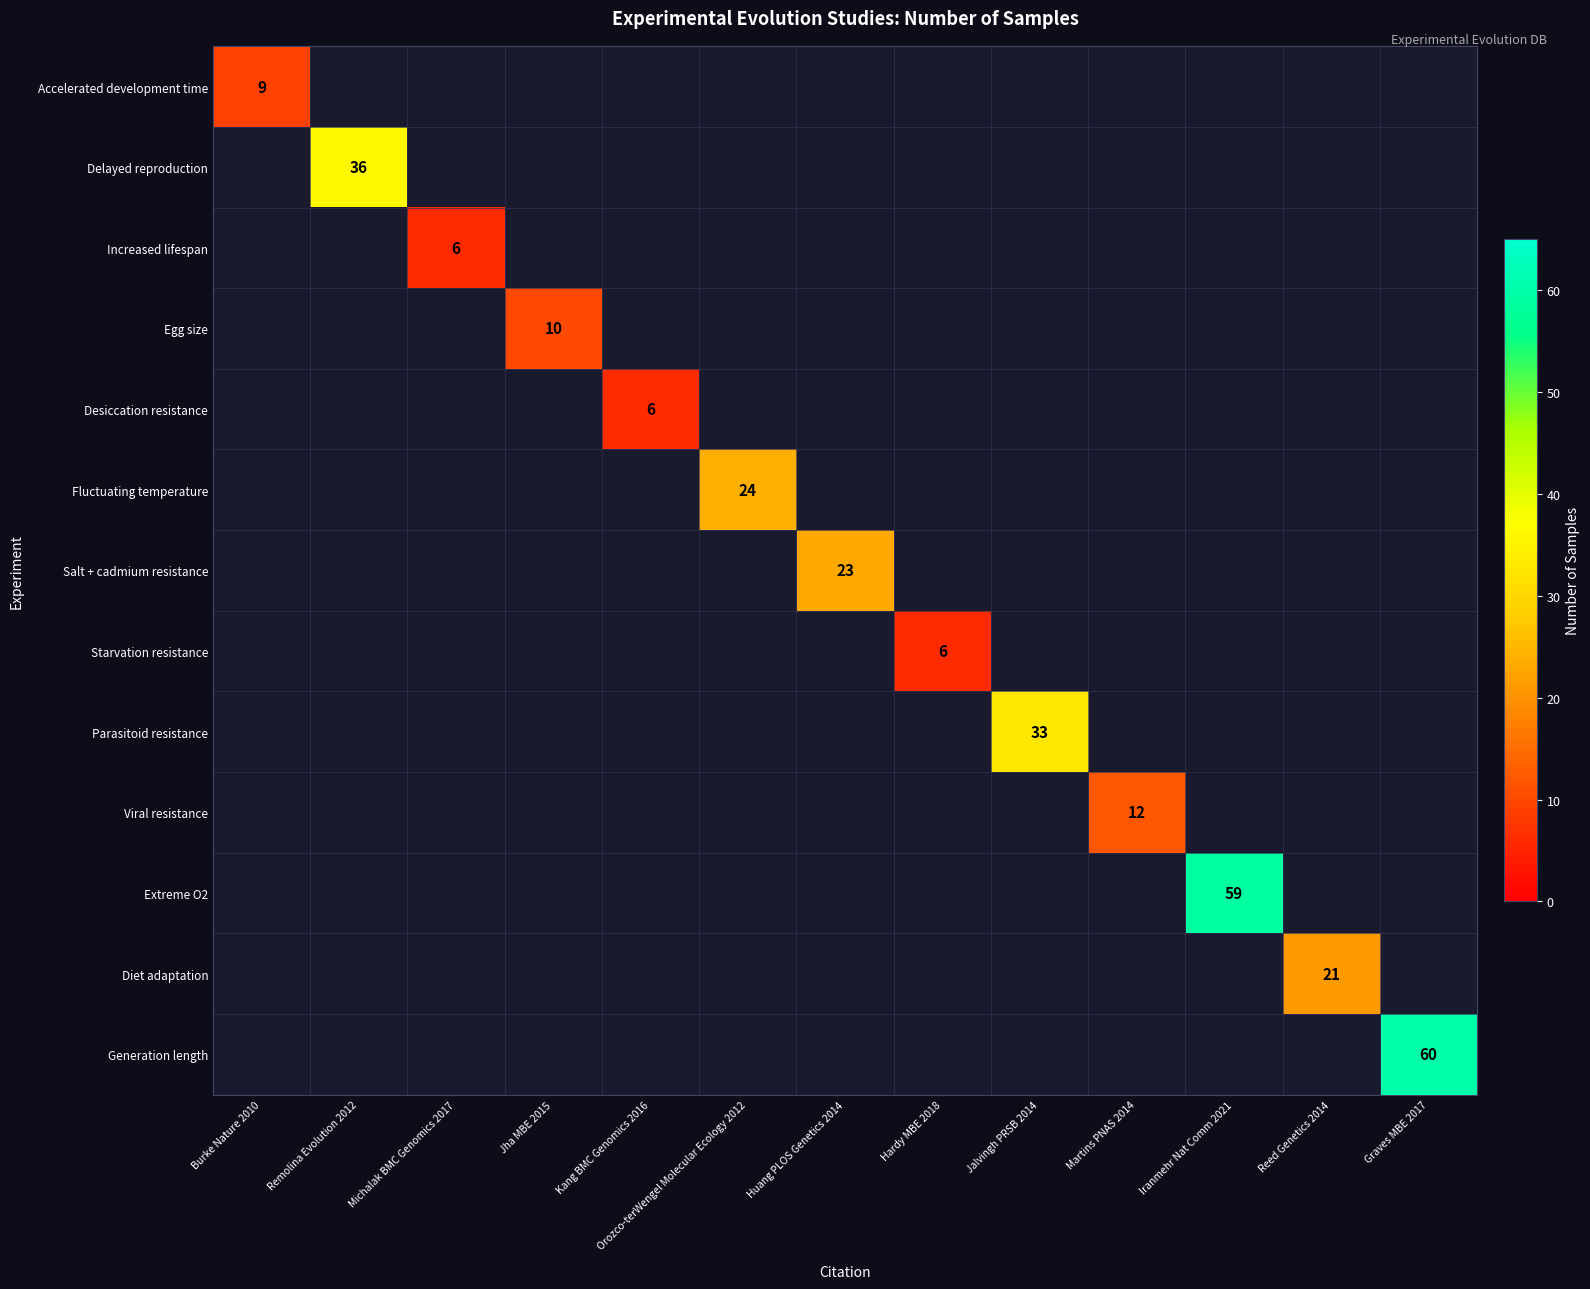

At how many categories does at least one series exceed 57?

2